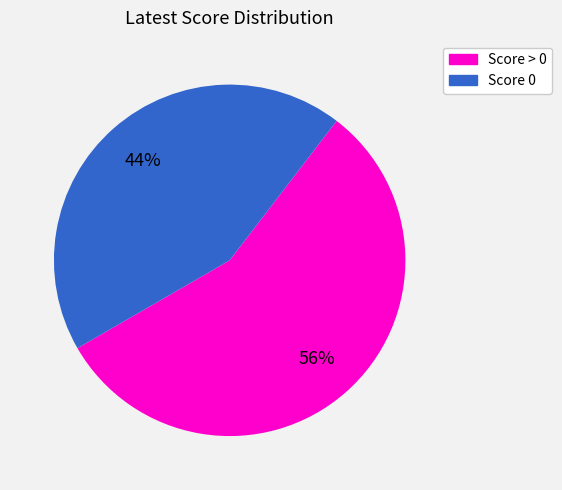

Does any single category account for the majority?

Yes